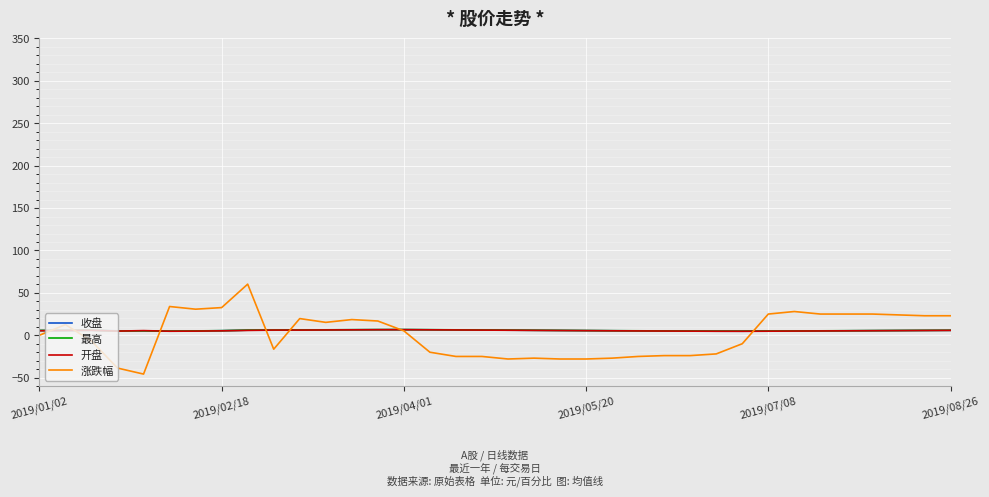

Which series ends up on top after the final intersection of 涨跌幅 and 收盘?

涨跌幅